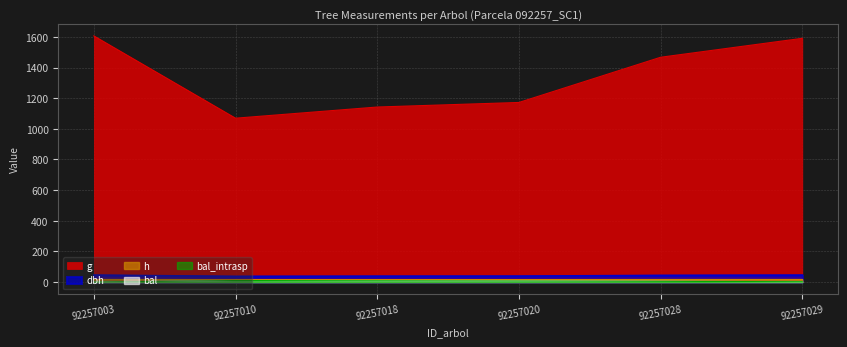

True or false: h has more than 0 interior local peaks.

False